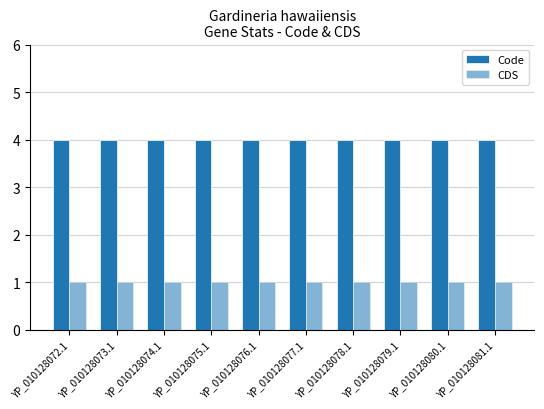

What is the highest value of the Code series?

4